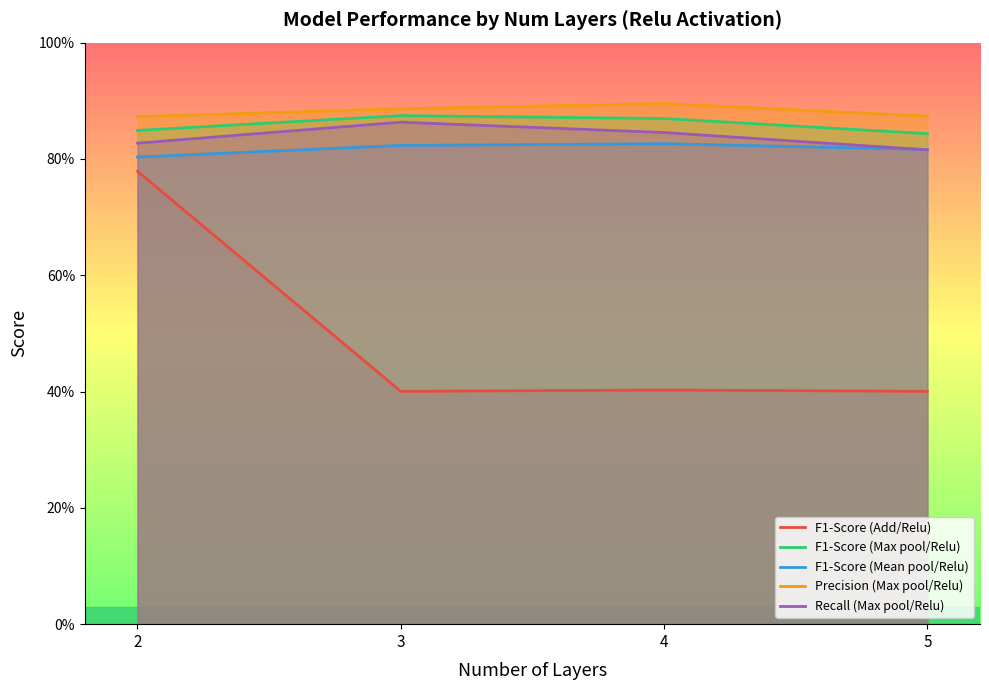

At how many categories does at least one series exceed 0?

4